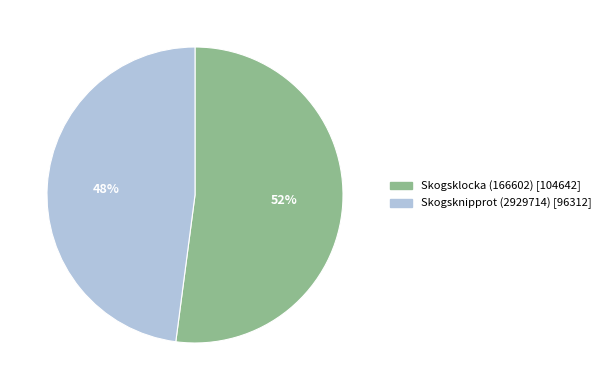

Rank the categories by value from lowest to highest.

Skogsknipprot (2929714), Skogsklocka (166602)